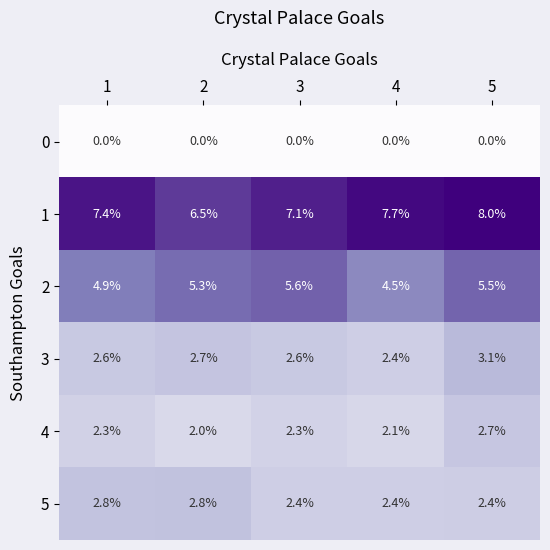

What is the spread (max minus min) of values at 2?

6.5